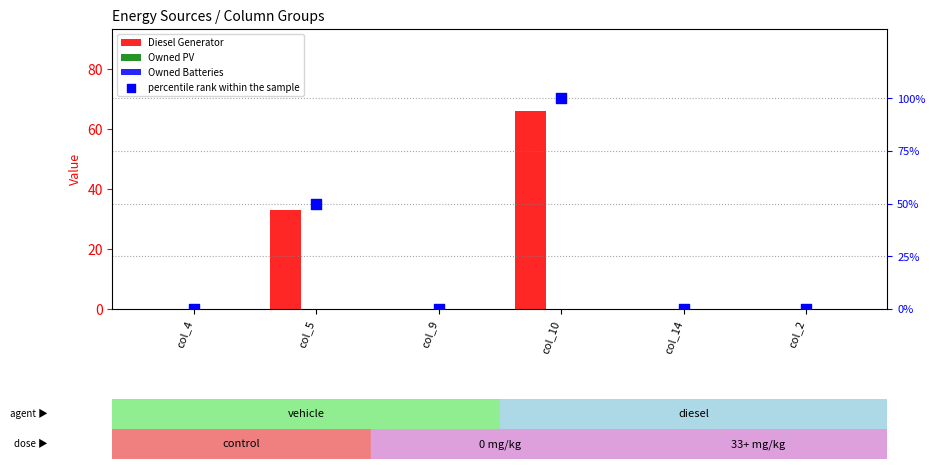

At which category is the sum across all series the highest?

col_10